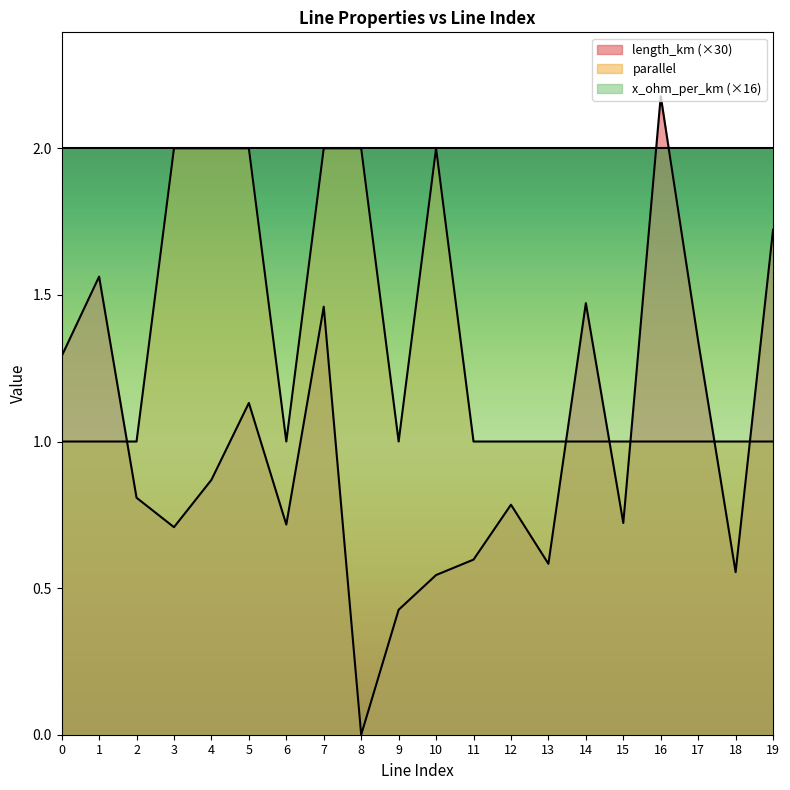

Reading left to right, transcribe all the data shown in this chart.

length_km: 0=1.3	1=1.6	2=0.8	3=0.7	4=0.9	5=1.1	6=0.7	7=1.5	8=0.0	9=0.4	10=0.5	11=0.6	12=0.8	13=0.6	14=1.5	15=0.7	16=2.2	17=1.3	18=0.6	19=1.7
parallel: 0=1.0	1=1.0	2=1.0	3=2.0	4=2.0	5=2.0	6=1.0	7=2.0	8=2.0	9=1.0	10=2.0	11=1.0	12=1.0	13=1.0	14=1.0	15=1.0	16=1.0	17=1.0	18=1.0	19=1.0